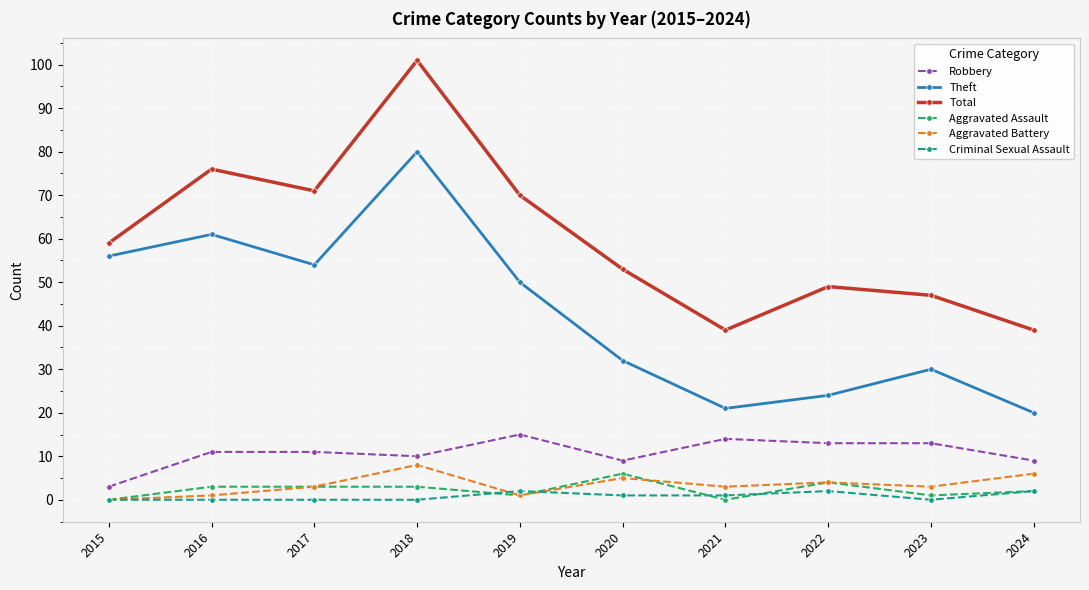

At which category does the chart reach its peak across all series?

2018